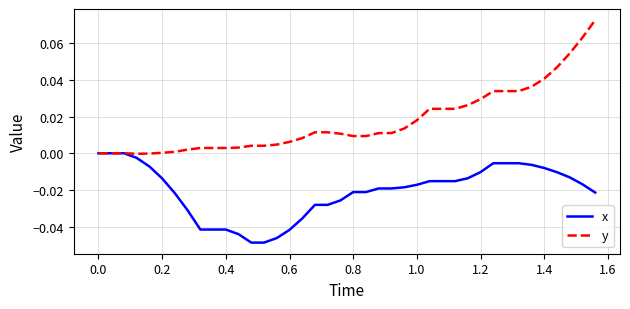

How many lines are shown in the chart?

2